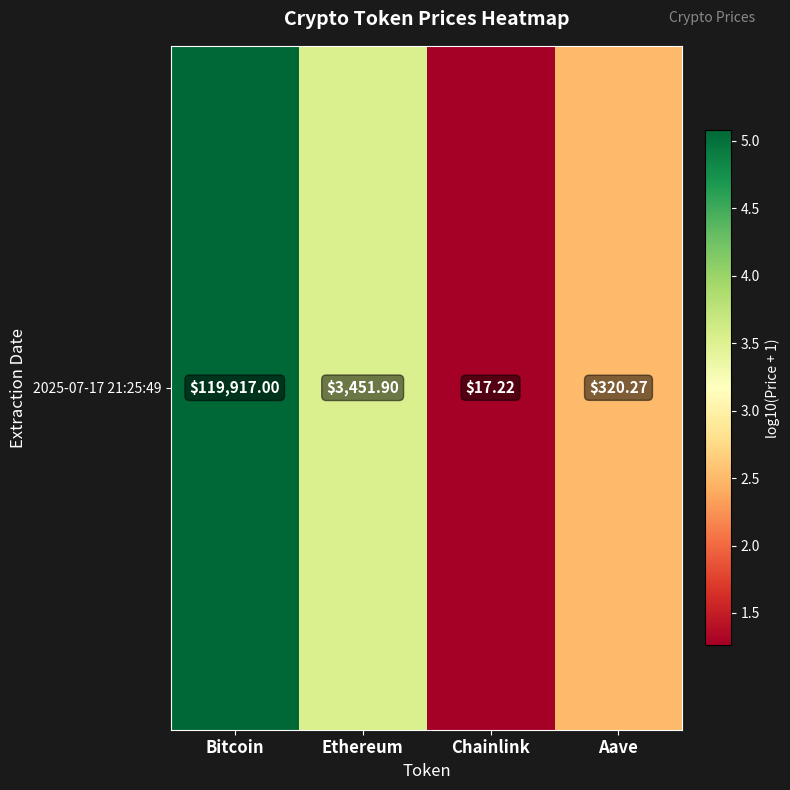

What is the greatest value displayed?

5.1